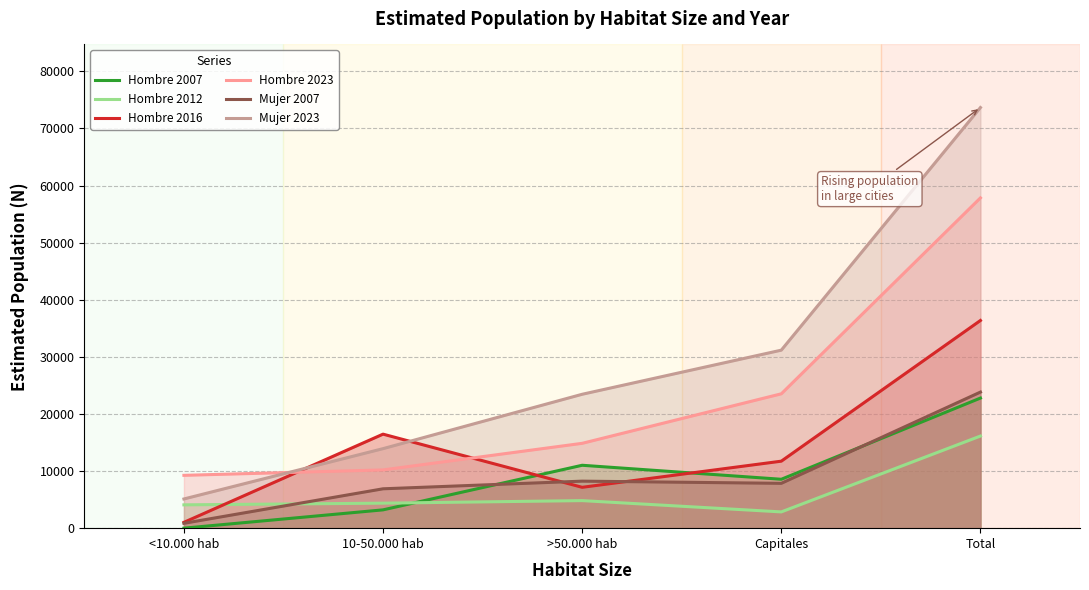

Reading right to left, transcribe all the data shown in this chart.

Hombre 2007: 22782	8562	11014	3207	0
Hombre 2012: 16131	2848	4825	4377	4082
Hombre 2016: 36367	11731	7154	16463	1021
Hombre 2023: 57833	23526	14856	10199	9252
Mujer 2007: 23829	7851	8233	6894	851
Mujer 2023: 73654	31170	23445	13925	5113